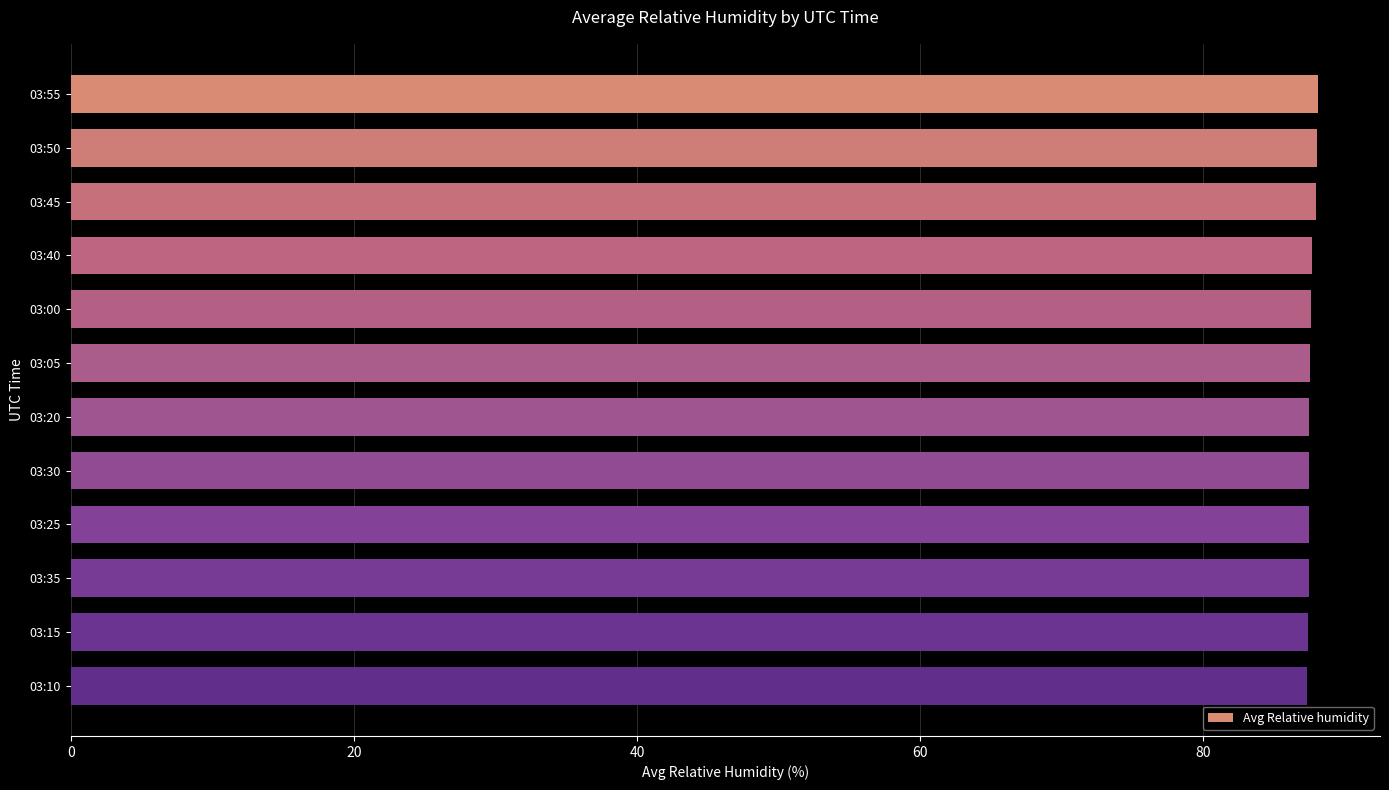

What is the minimum value shown in the chart?

87.3